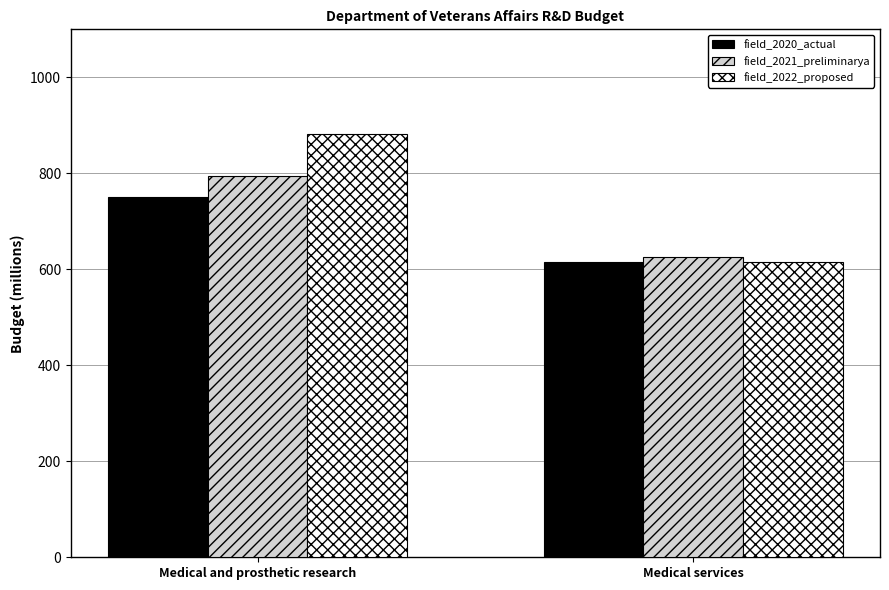

At Medical and prosthetic research, list the series in order from smallest to largest.

field_2020_actual, field_2021_preliminarya, field_2022_proposed